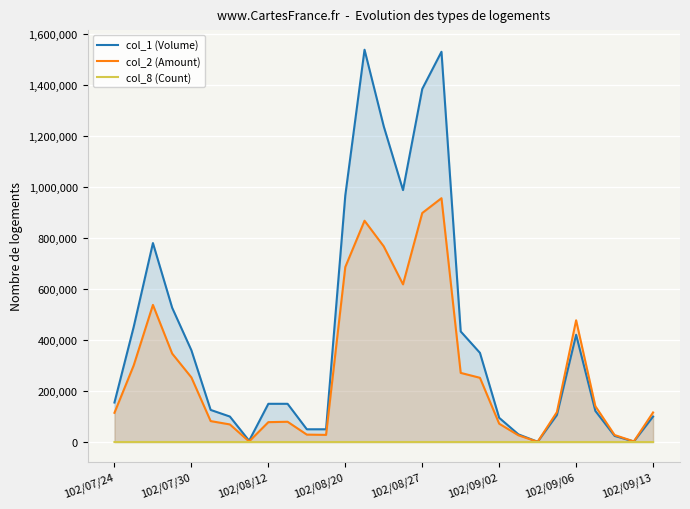

What is the maximum value shown in the chart?

1540000